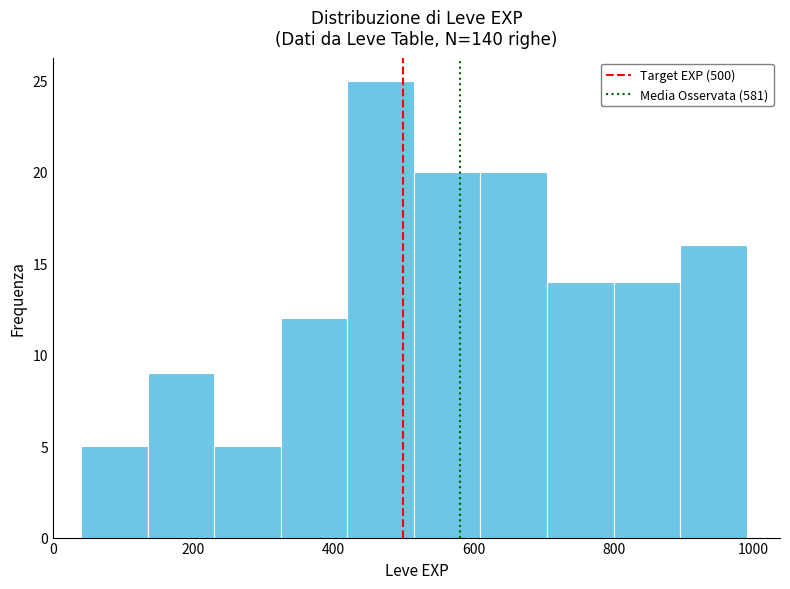

Reading left to right, list every bar in this chart as the range it spans on the x-axis followed by its height. Neither the bar edges nor the heights are printed on the chart, so give them approximately, as read against the axes.

40 to 135: 5
135 to 230: 9
230 to 325: 5
325 to 420: 12
420 to 515: 25
515 to 610: 20
610 to 705: 20
705 to 800: 14
800 to 895: 14
895 to 990: 16